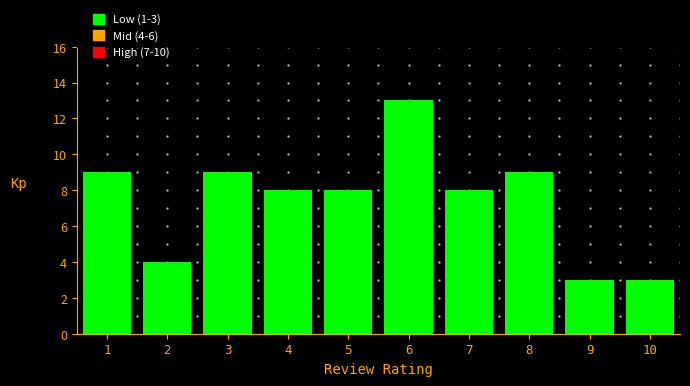

Reading left to right, what are all the values shown in this chart?

9	4	9	8	8	13	8	9	3	3